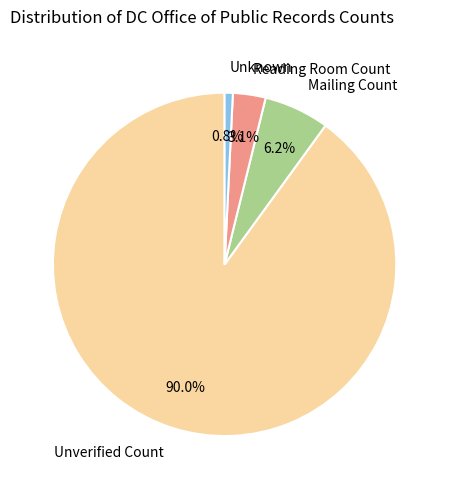

What percentage is the Reading Room Count slice, to the nearest percent?

3%